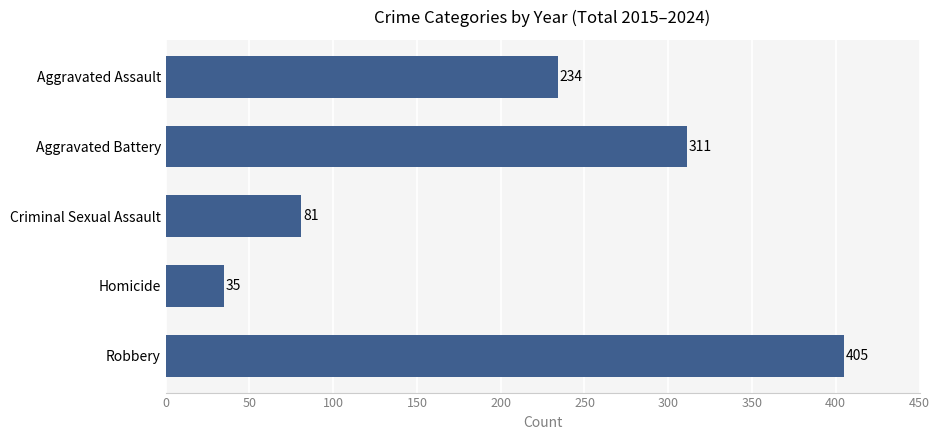

Rank the categories by value from lowest to highest.

Homicide, Criminal Sexual Assault, Aggravated Assault, Aggravated Battery, Robbery